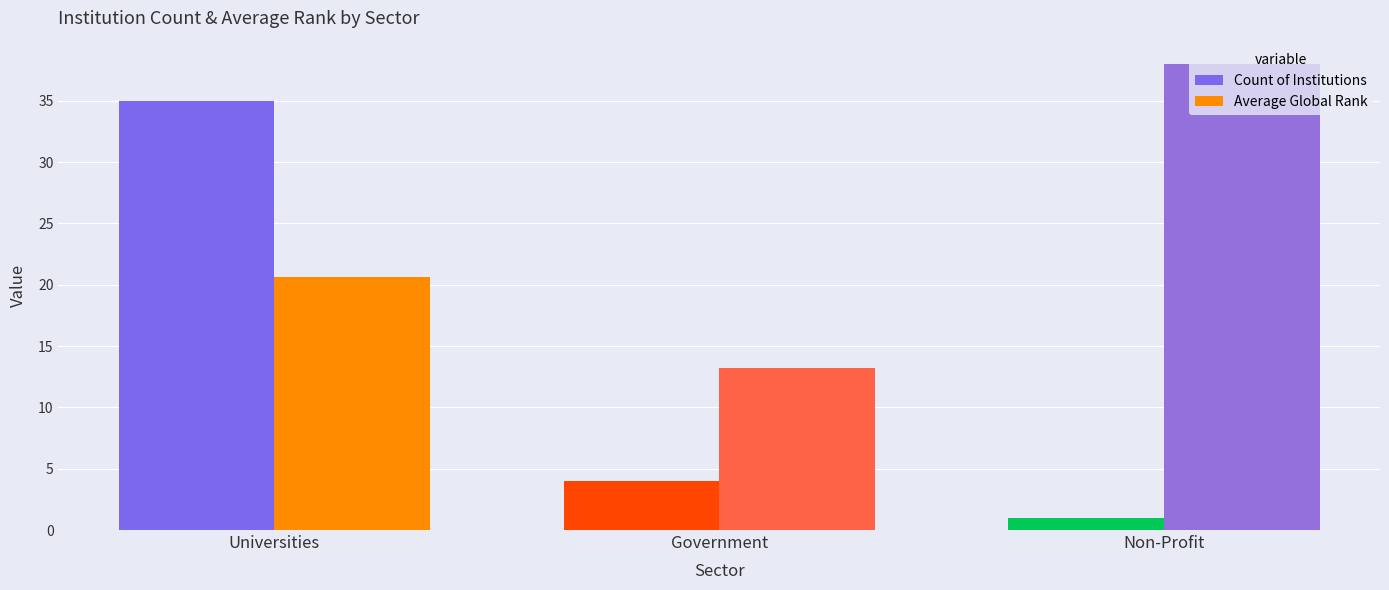

What is the maximum value for Average Global Rank?

38.0